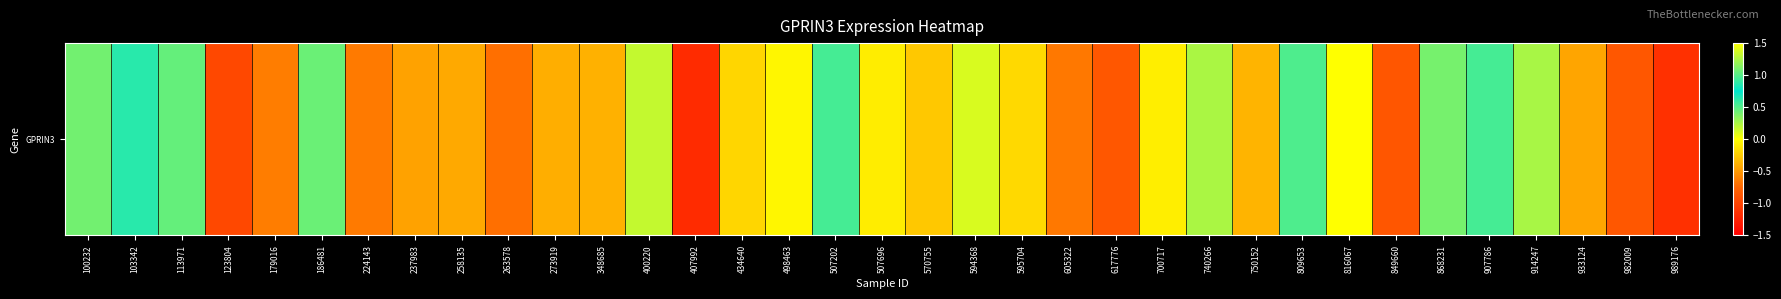

Is it true that the value at 740266 is 0.1?

False